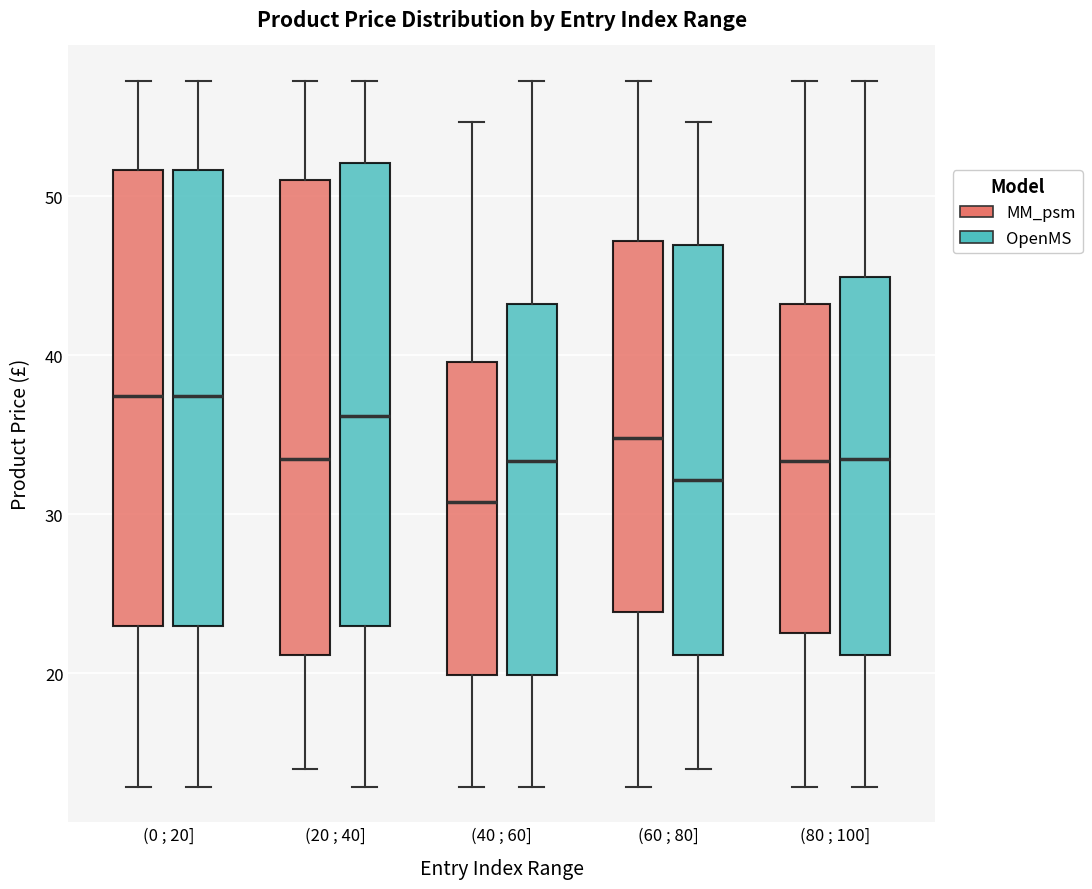

Where does the lower whisker of the box for (0 ; 20] (MM_psm) end on the y-axis? The values are not printed on the chart, so give them approximately, as read against the axis.

13